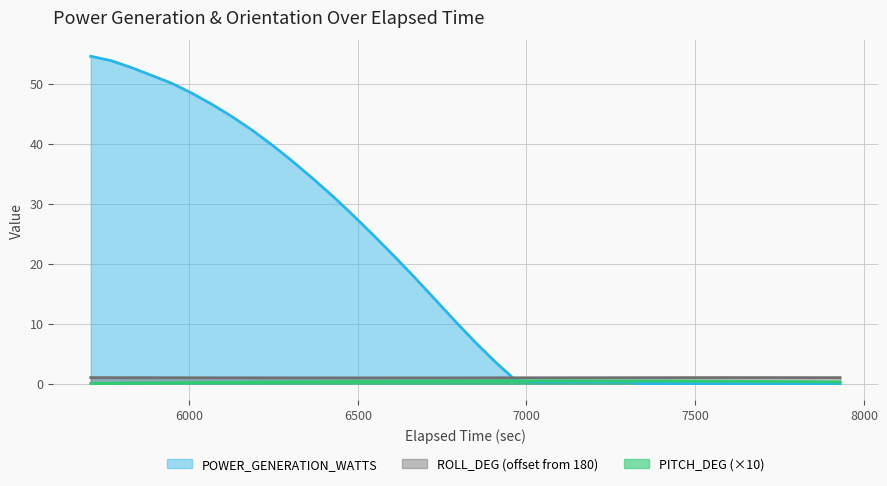

Rank the categories by POWER_GENERATION_WATTS value from lowest to highest.

7320.926162, 7329.41466, 7389.41466, 7449.41466, 7509.41466, 7569.41466, 7629.41466, 7689.41466, 7749.41466, 7809.41466, 7869.41466, 7929.41466, 7320.926162, 7268.631291, 7208.631291, 7148.631291, 7088.631291, 7028.631291, 6968.631291, 6908.631291, 6848.631291, 6788.631291, 6728.631291, 6668.631291, 6608.631291, 6548.631291, 6488.631291, 6428.631291, 6368.631291, 6308.631291, 6248.631291, 6188.631291, 6128.631291, 6068.631291, 6008.631291, 5948.631291, 5888.631291, 5828.631291, 5768.631291, 5708.631291